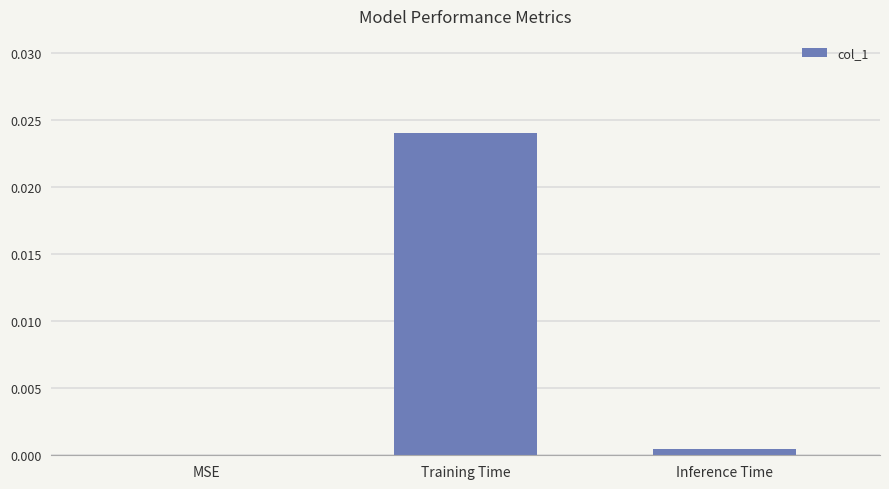

How many positive values are there?

2